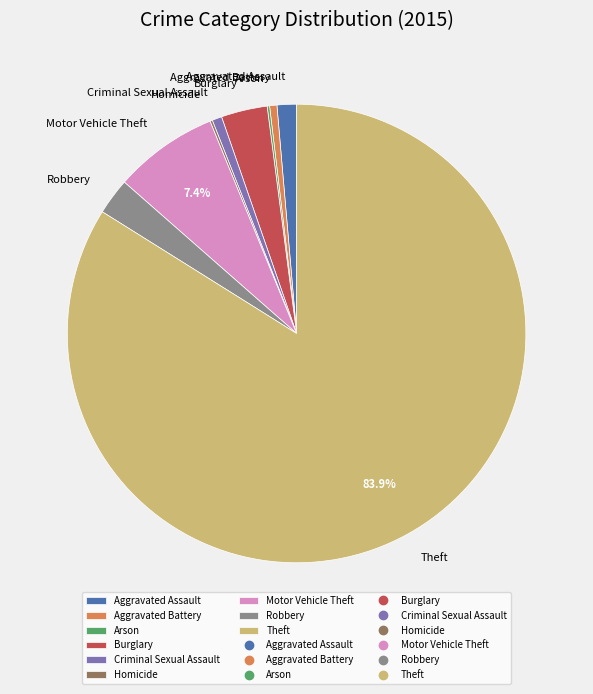

Which has a higher value, Aggravated Battery or Motor Vehicle Theft?

Motor Vehicle Theft